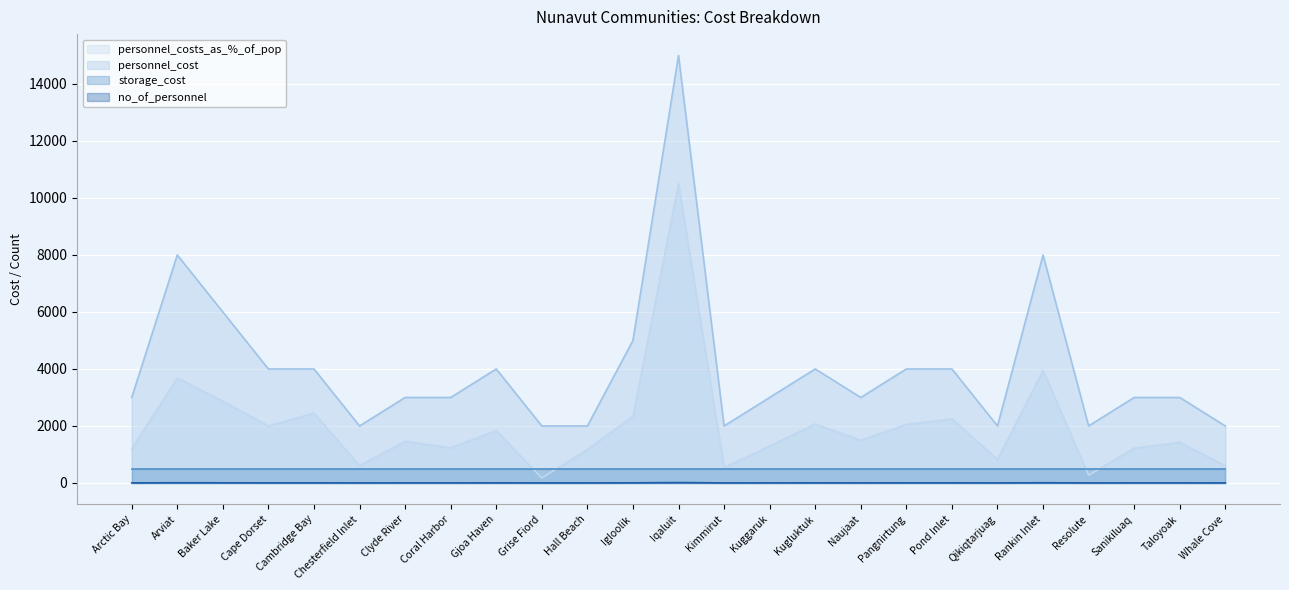

What is the spread (max minus min) of values at Naujaat?

2997